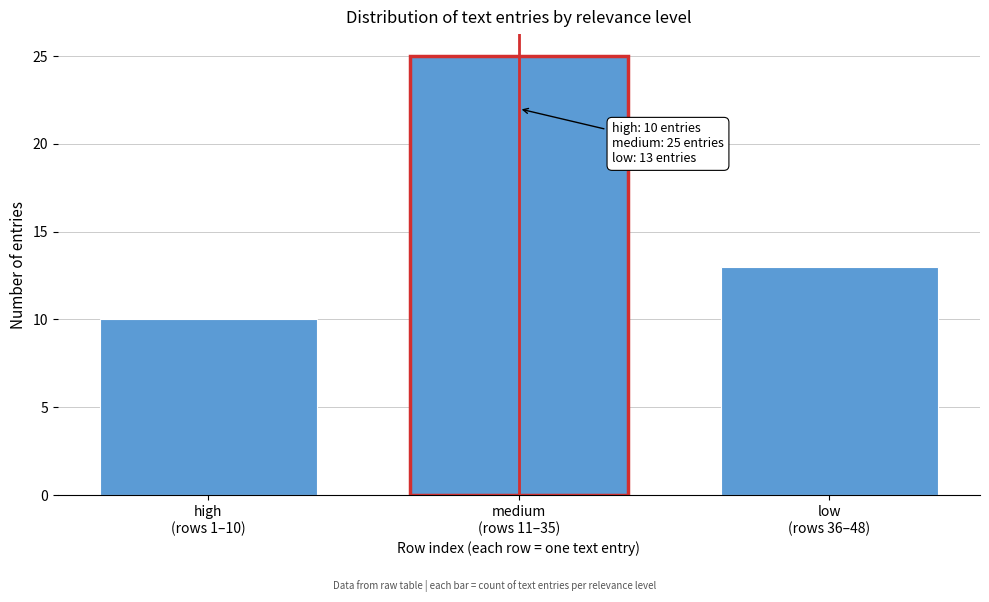

Reading right to left, extract all data points from this chart.

13	25	10